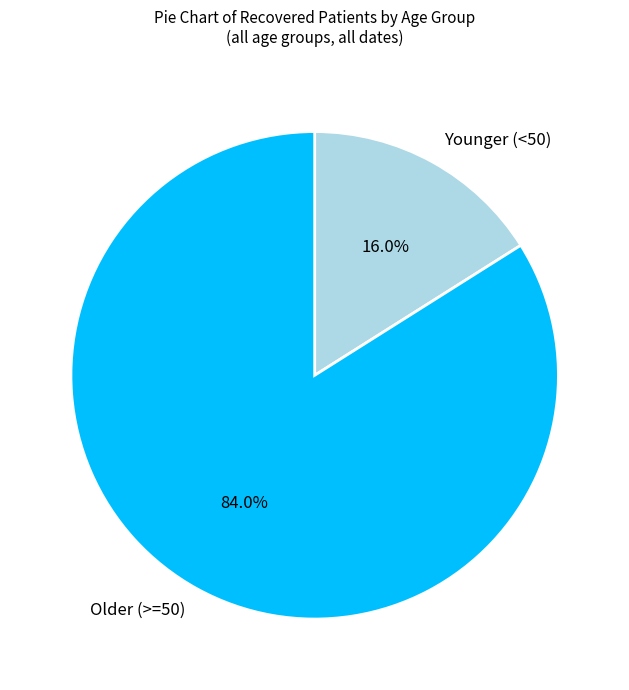

What is the largest slice in the pie chart?

Older (>=50)